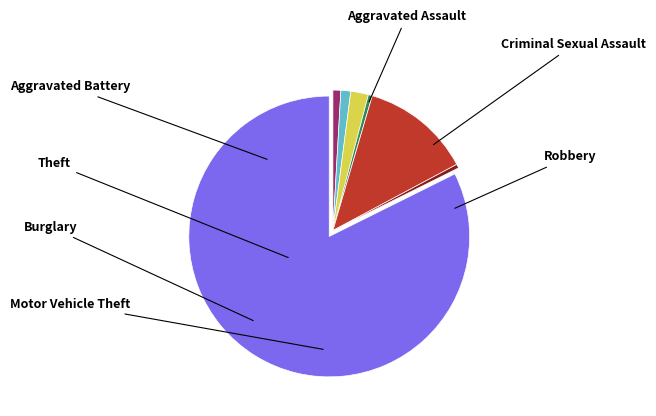

To the nearest percent, what portion does Motor Vehicle Theft represent?

13%